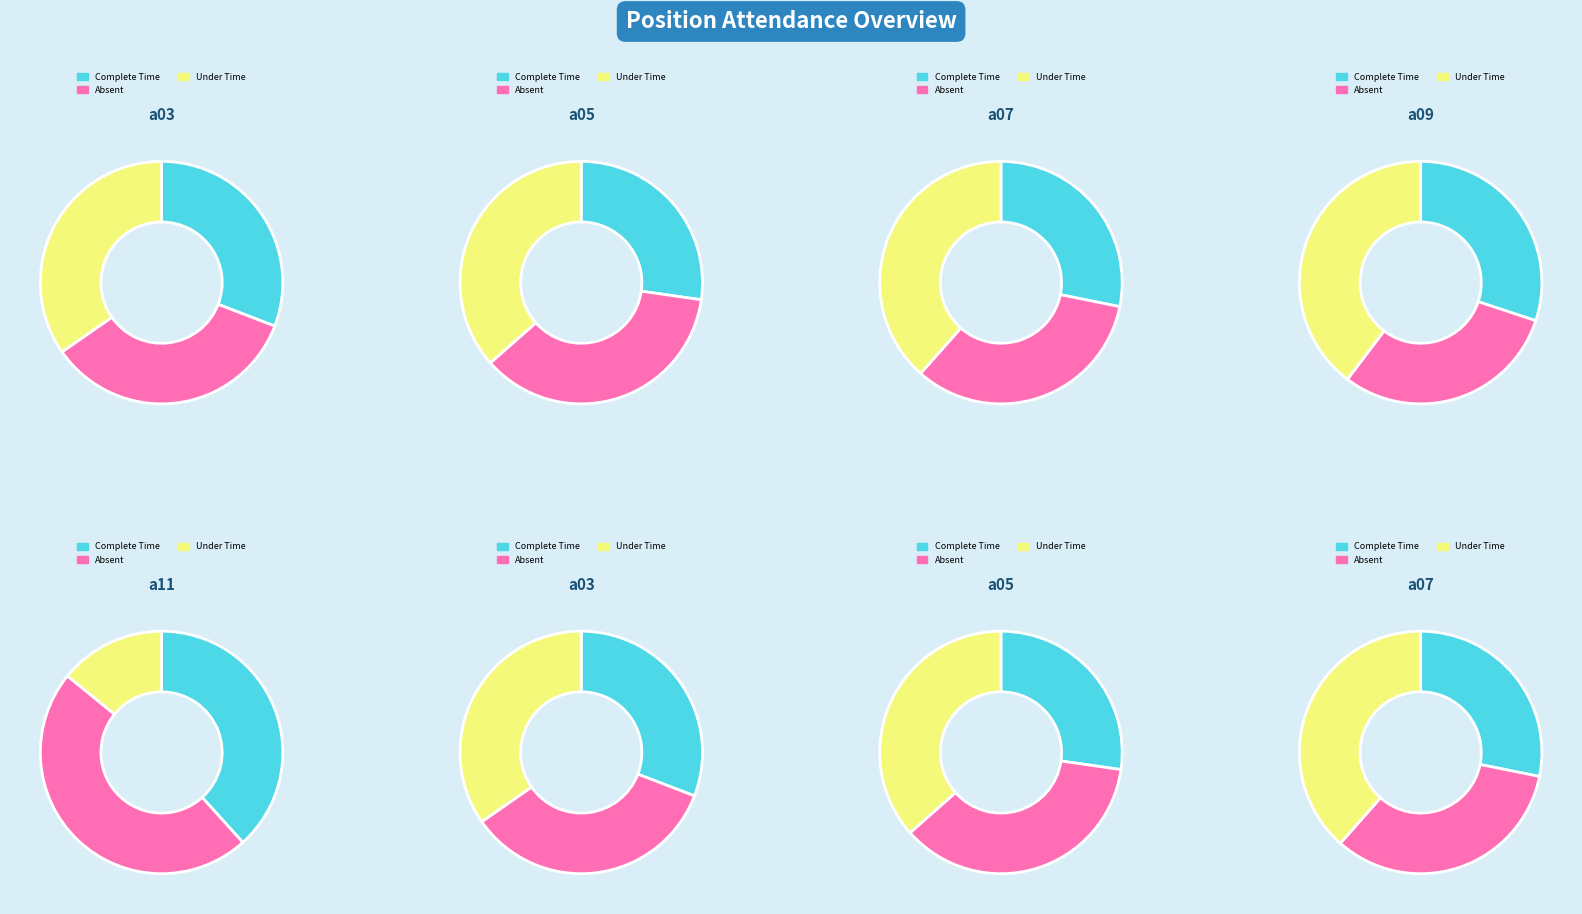

Does any single category account for the majority?

No